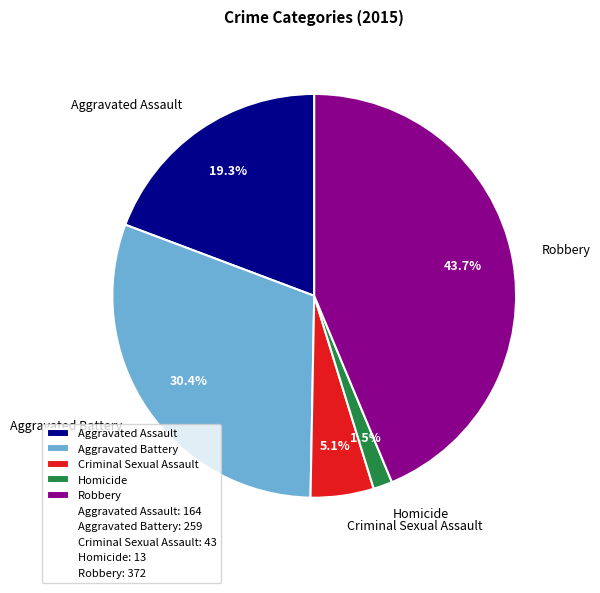

Between Homicide and Aggravated Assault, which is larger?

Aggravated Assault